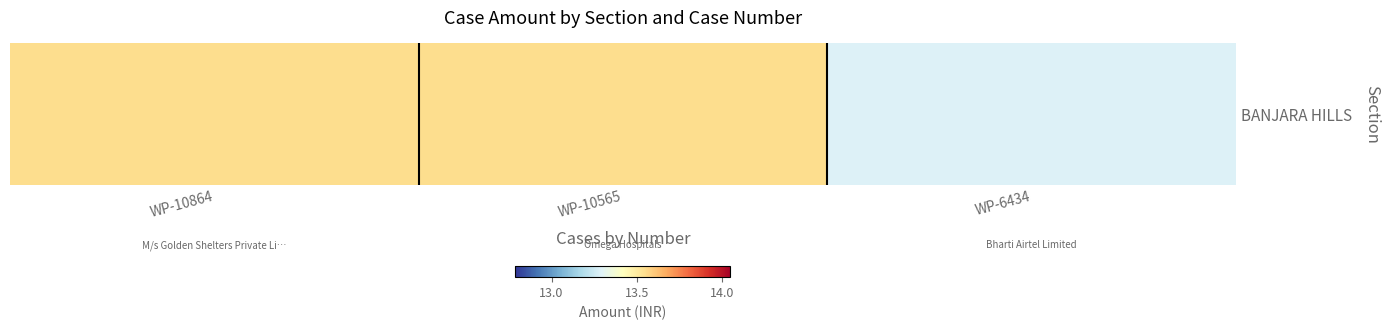

Between WP-10565 and WP-10864, which is larger?

WP-10565